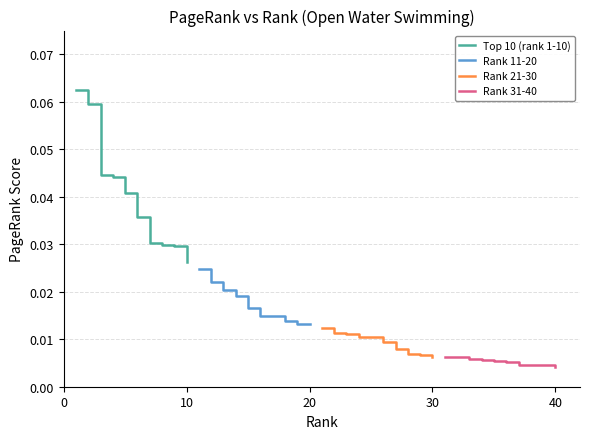

Reading left to right, what are all the values shown in this chart?

Top 10 (rank 1-10): 0.1	0.1	0.0	0.0	0.0	0.0	0.0	0.0	0.0	0.0
Rank 11-20: 0.0	0.0	0.0	0.0	0.0	0.0	0.0	0.0	0.0	0.0
Rank 21-30: 0.0	0.0	0.0	0.0	0.0	0.0	0.0	0.0	0.0	0.0
Rank 31-40: 0.0	0.0	0.0	0.0	0.0	0.0	0.0	0.0	0.0	0.0